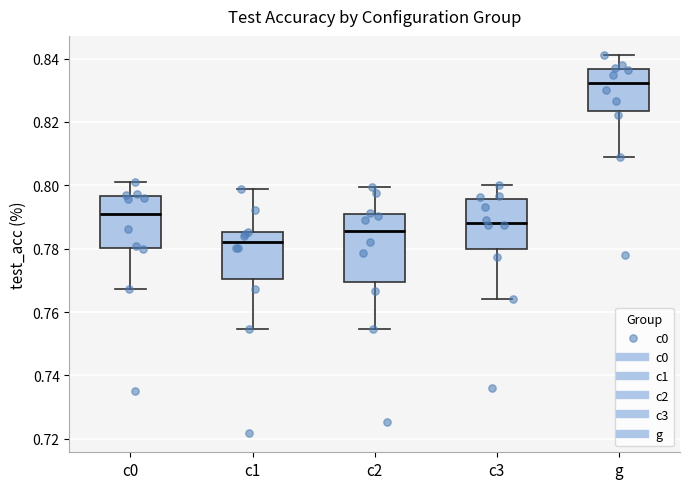

Which box's median line is the lowest?

c1